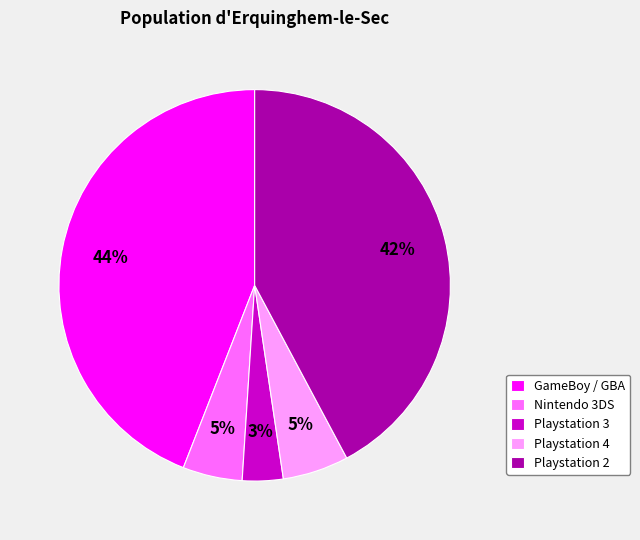

To the nearest percent, what is the average slice percentage?

20%